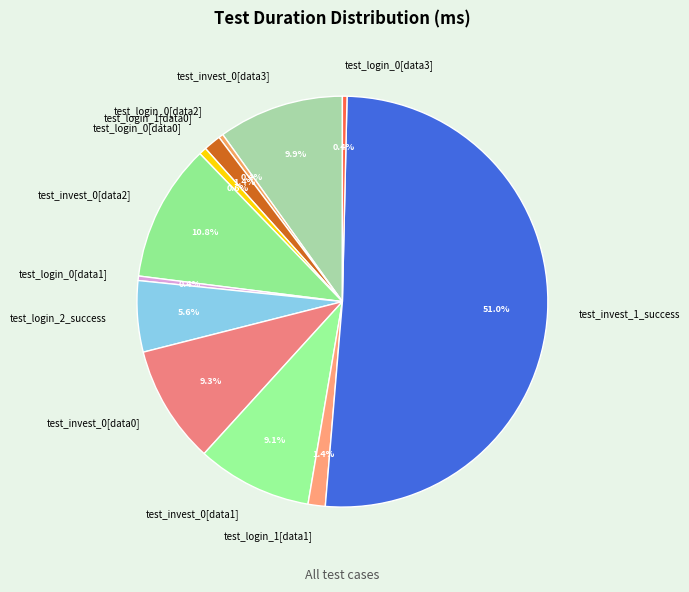

Which has a higher value, test_login_2_success or test_invest_0[data2]?

test_invest_0[data2]